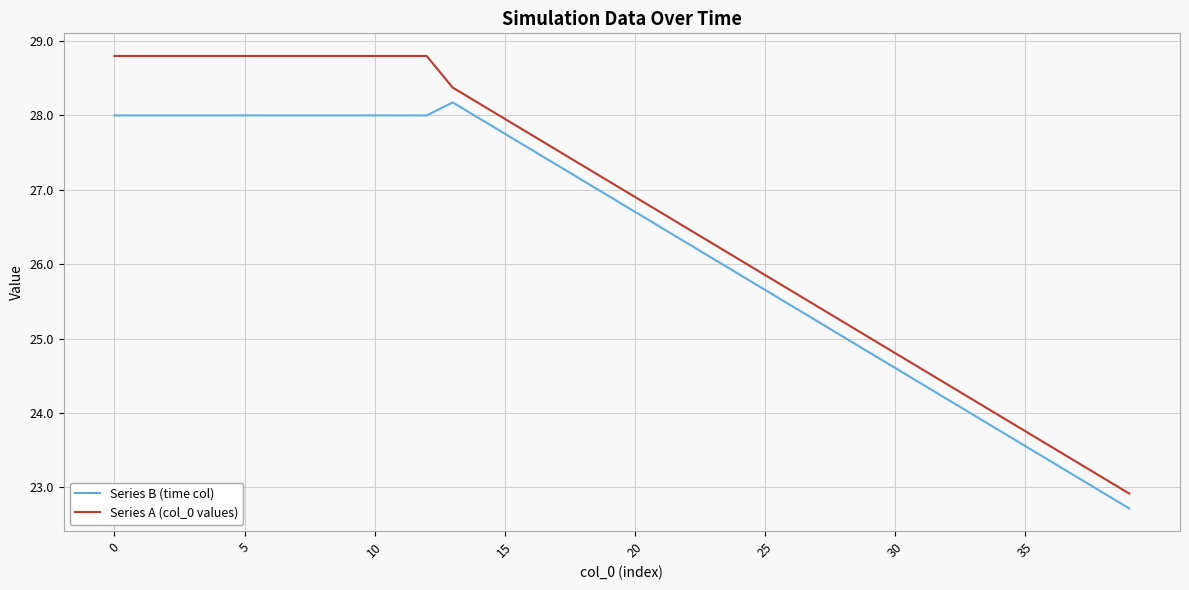

Which series has the largest total across all categories?

Series A (col_0 values)